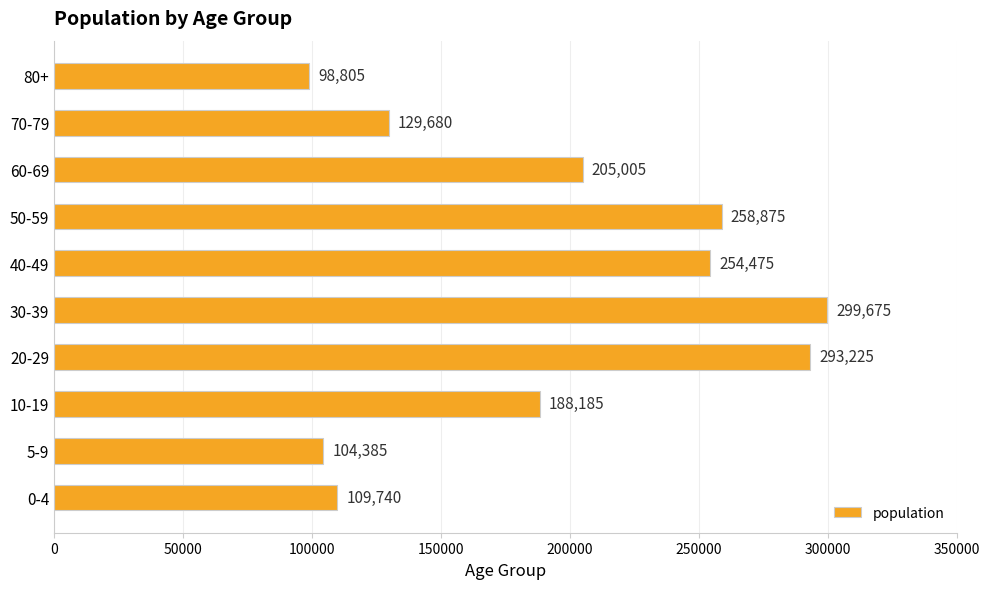

What is the smallest value displayed?

98805